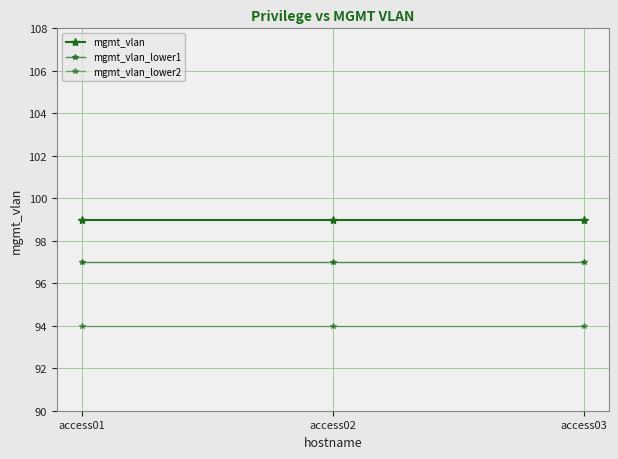

Reading left to right, extract all data points from this chart.

mgmt_vlan: access01=99	access02=99	access03=99
mgmt_vlan_lower1: access01=97	access02=97	access03=97
mgmt_vlan_lower2: access01=94	access02=94	access03=94